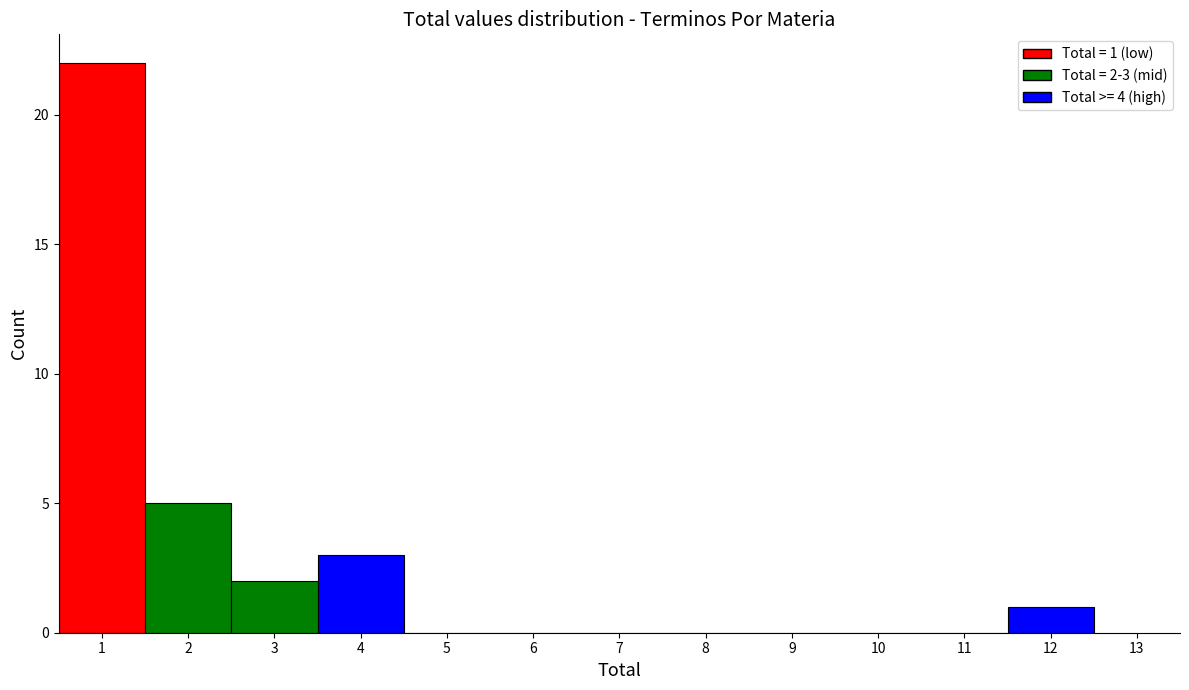

Over which range of the x-axis is the bar tallest?

0.5 to 1.5